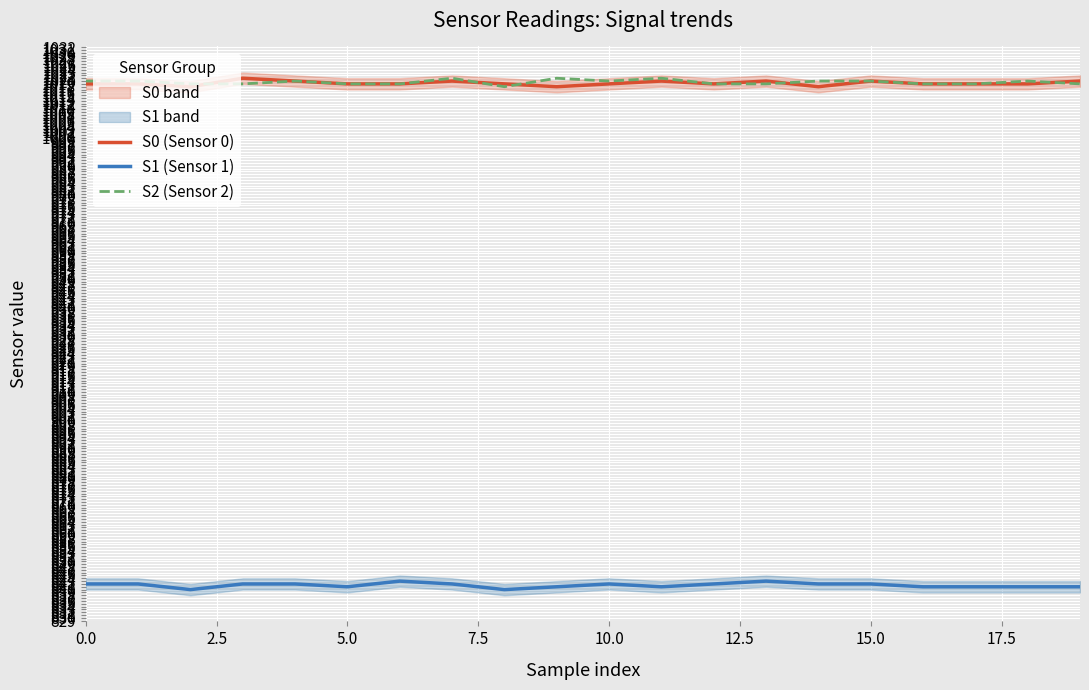

At how many categories does at least one series exceed 861?

20